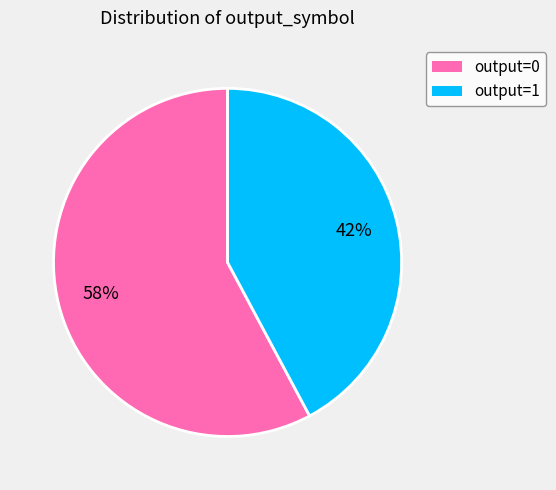

Does output=0 represent more than half of the total?

Yes